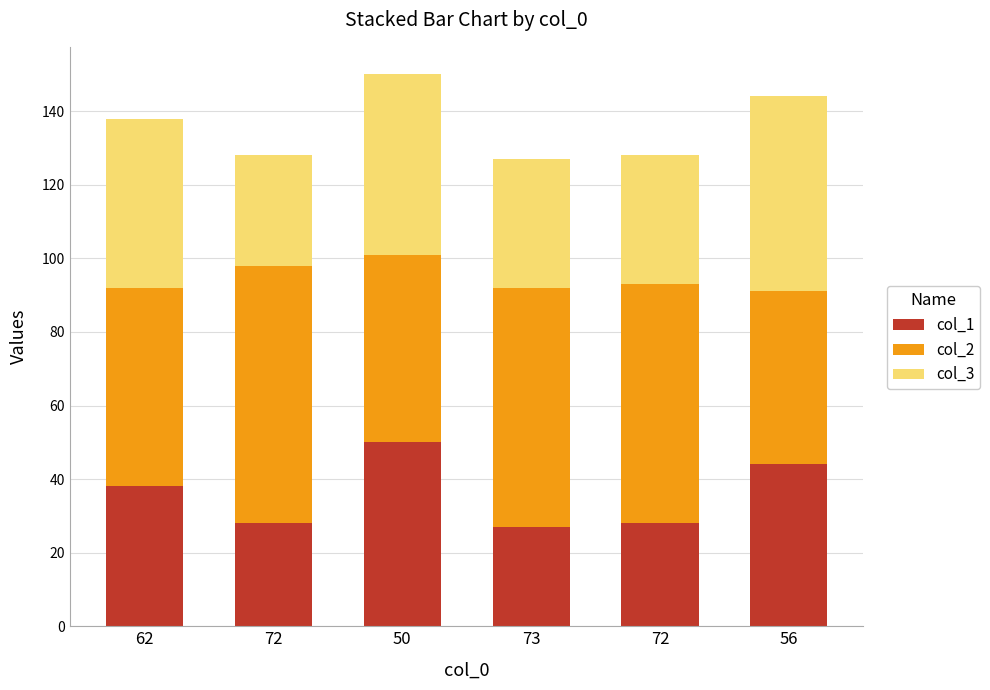

Are the bars horizontal?

No